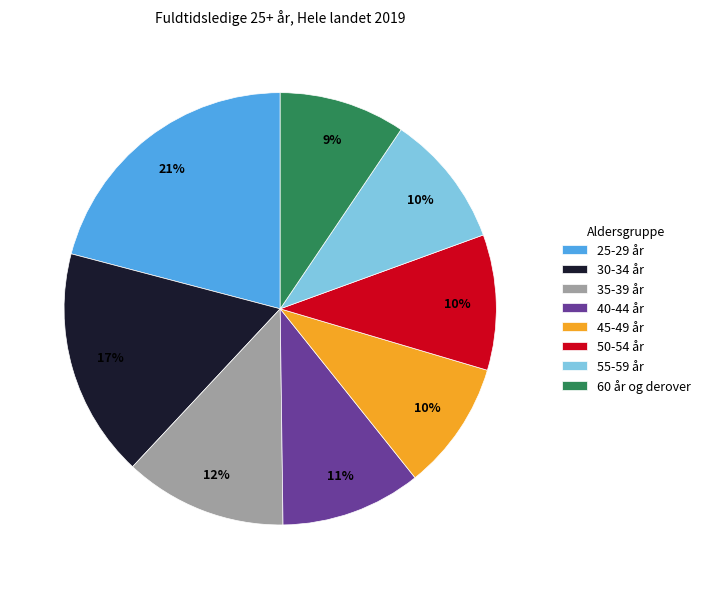

To the nearest percent, what is the average slice percentage?

12%